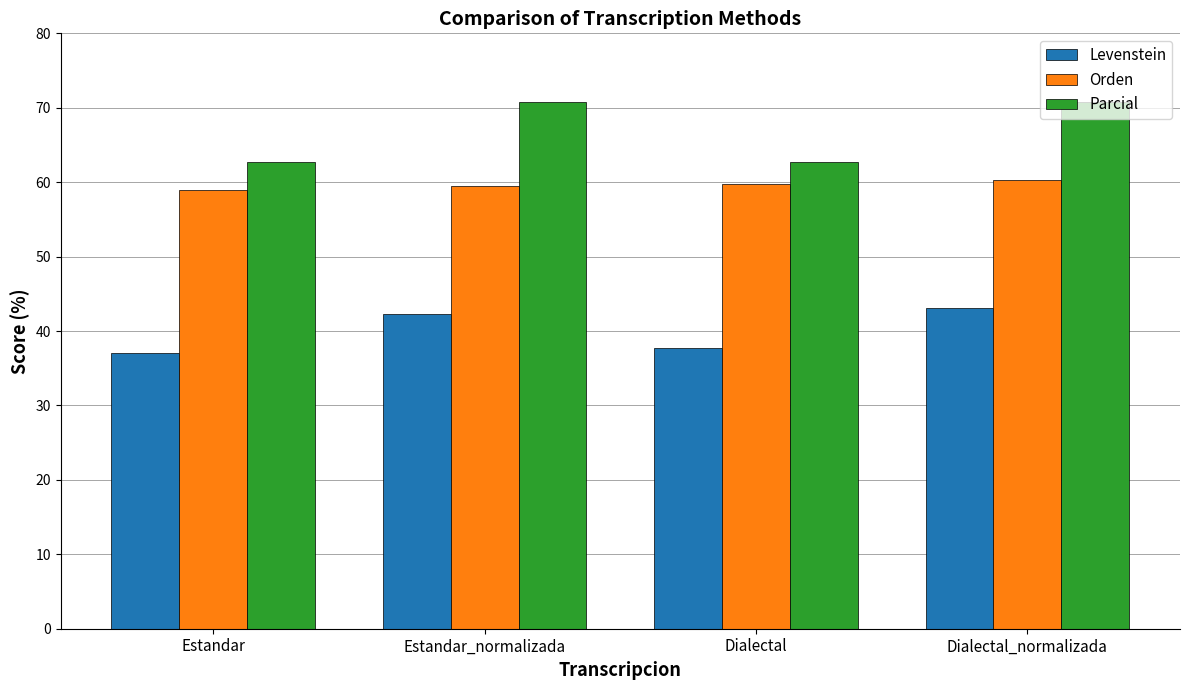

What is the label of the 3rd bar from the left?

Dialectal